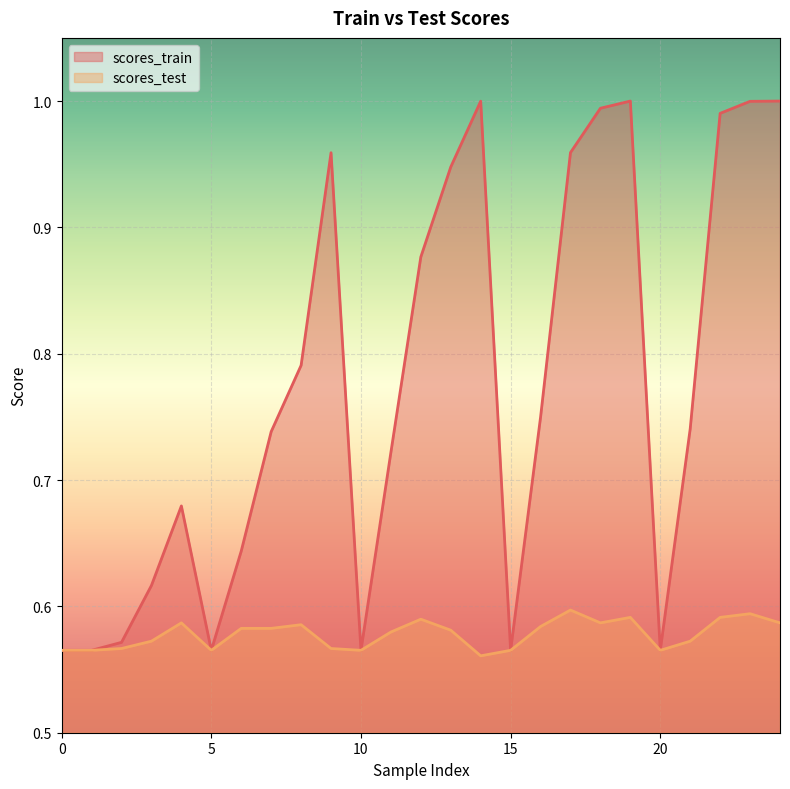

At which label is scores_test closest to 0?

14